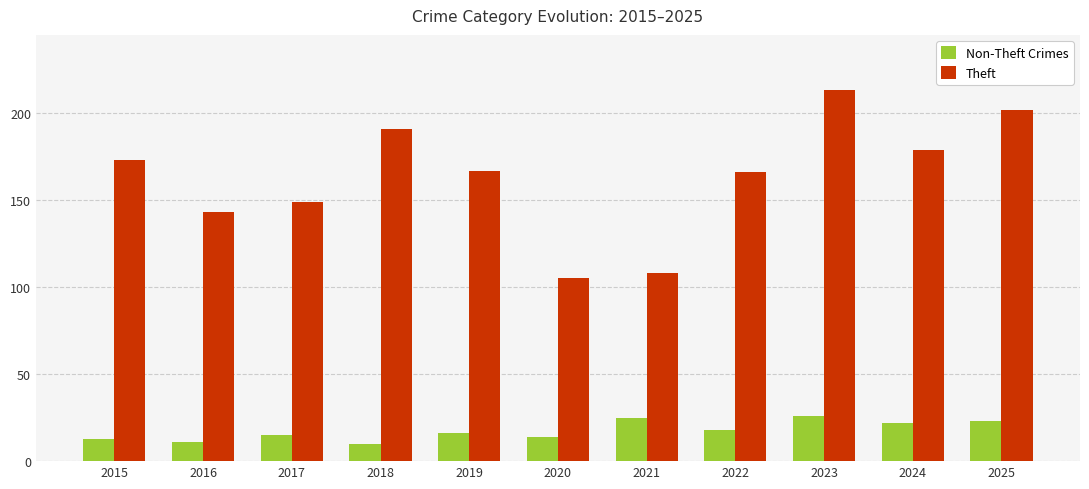

The Theft series shows 59 at 2020. True or false?

False